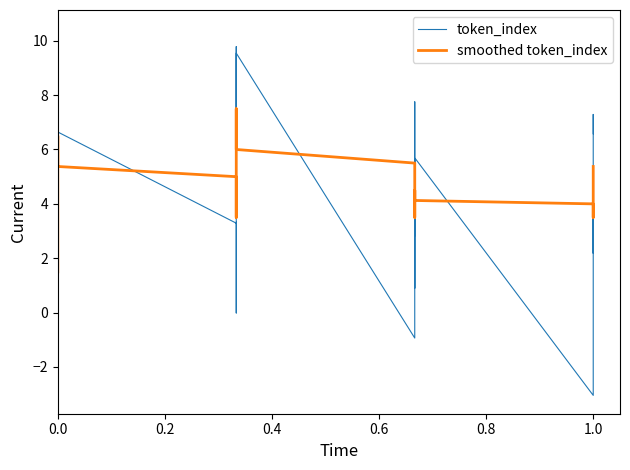

How many data points does each series have?

40